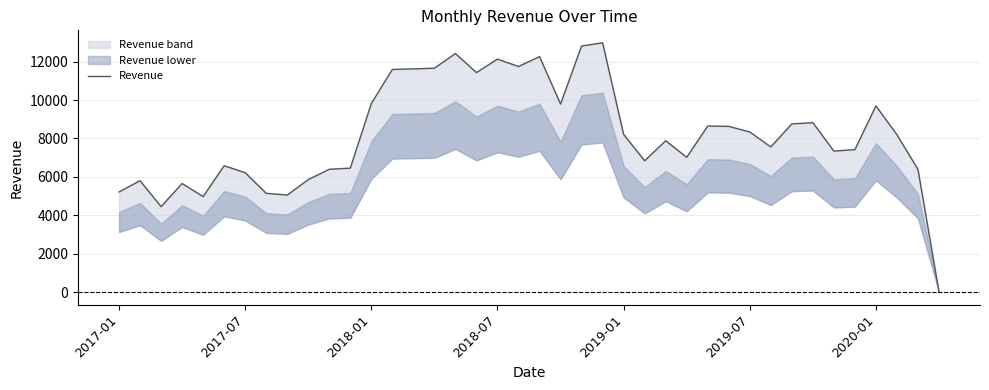

Where does the data first go above 8193?

2018-01